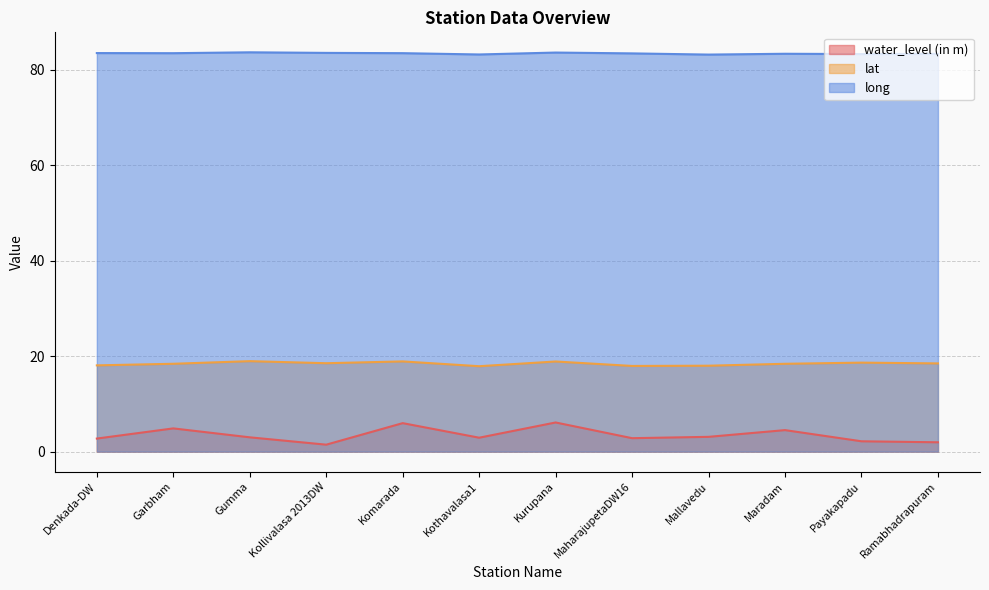

Which series changed the most between Komarada and Mallavedu?

water_level (in m)